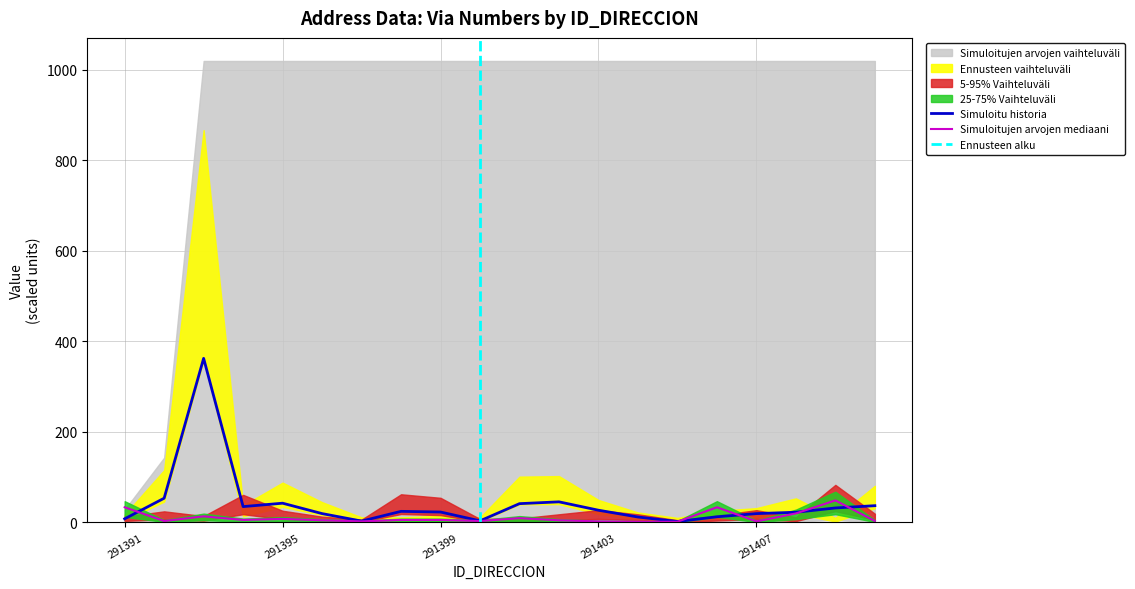

Is it true that Simuloitu historia equals 8.0 at 291391?

True